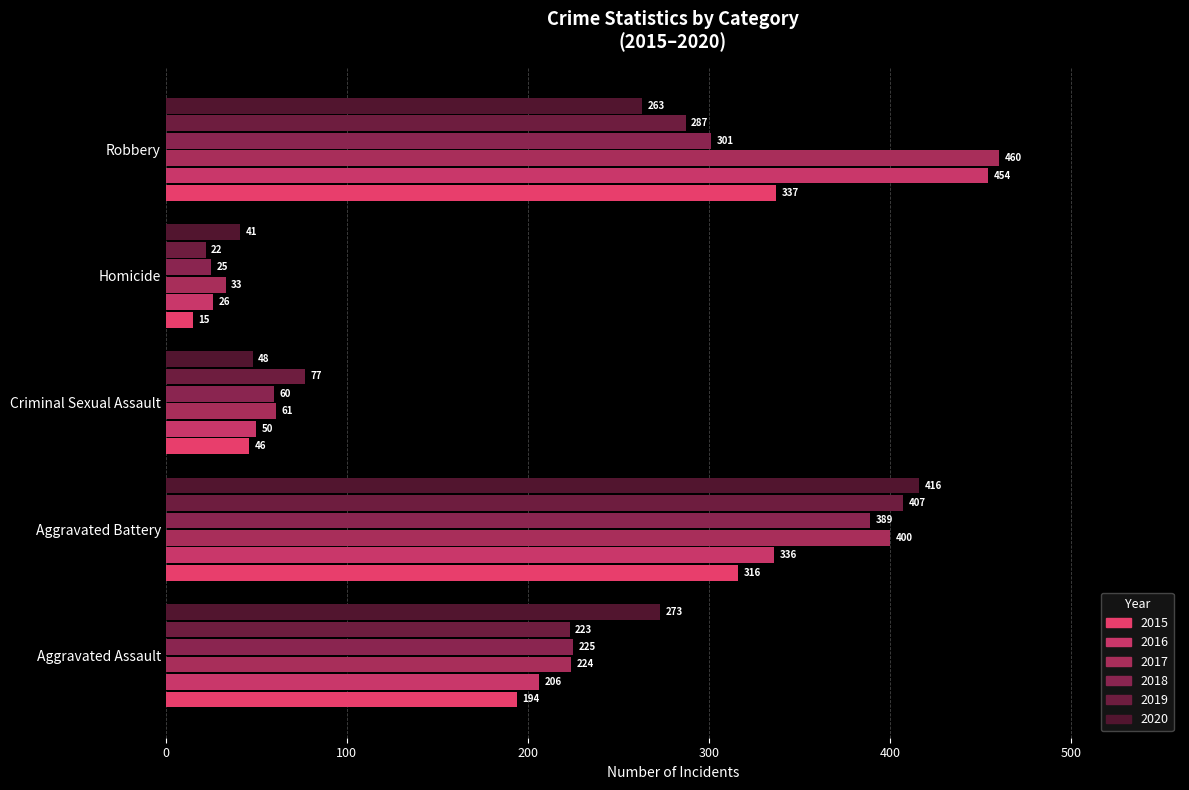

What is the difference between the 2015 values at Robbery and Homicide?

322